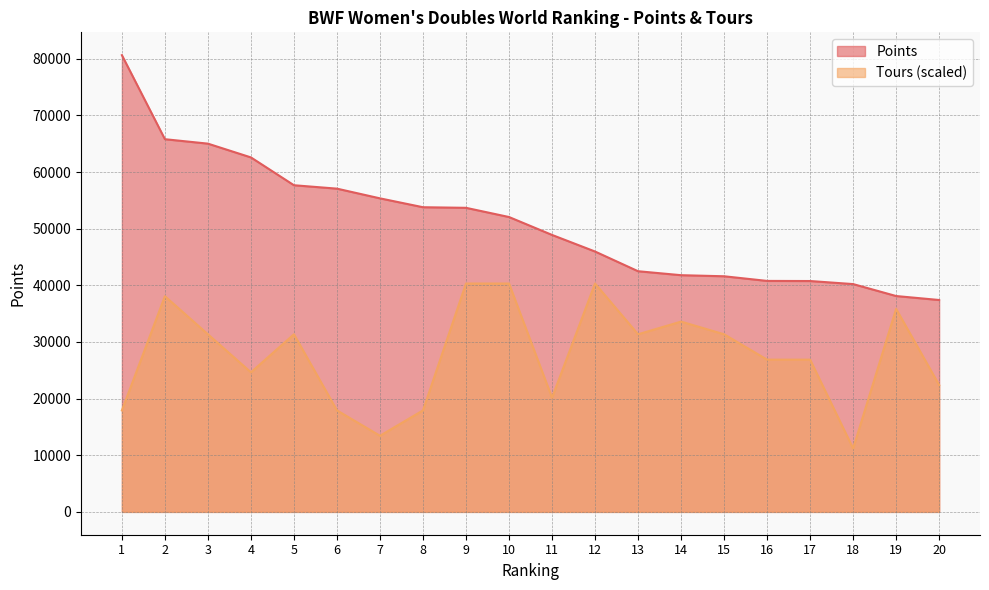

What is the difference between the second highest and minimum values in the Points series?

28390.0